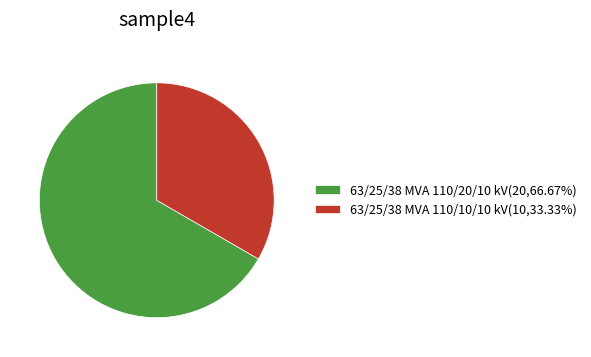

Rank the categories by value from lowest to highest.

63/25/38 MVA 110/10/10 kV, 63/25/38 MVA 110/20/10 kV